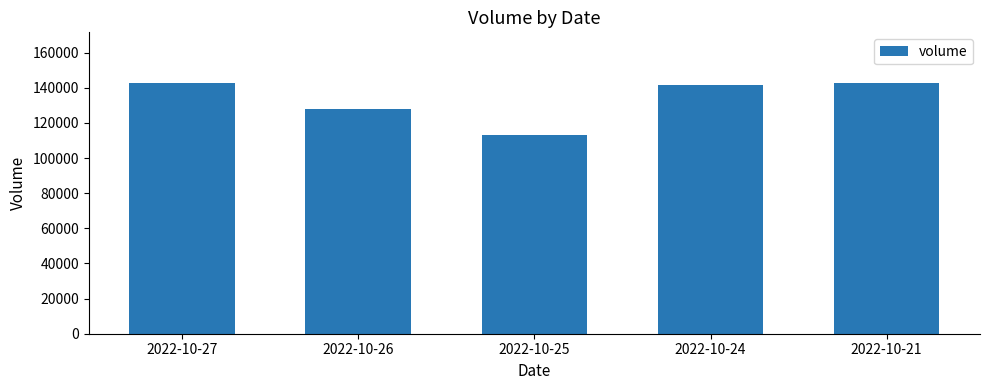

Approximately how many times larger is the value at 2022-10-25 compared to 2022-10-26?

0.9